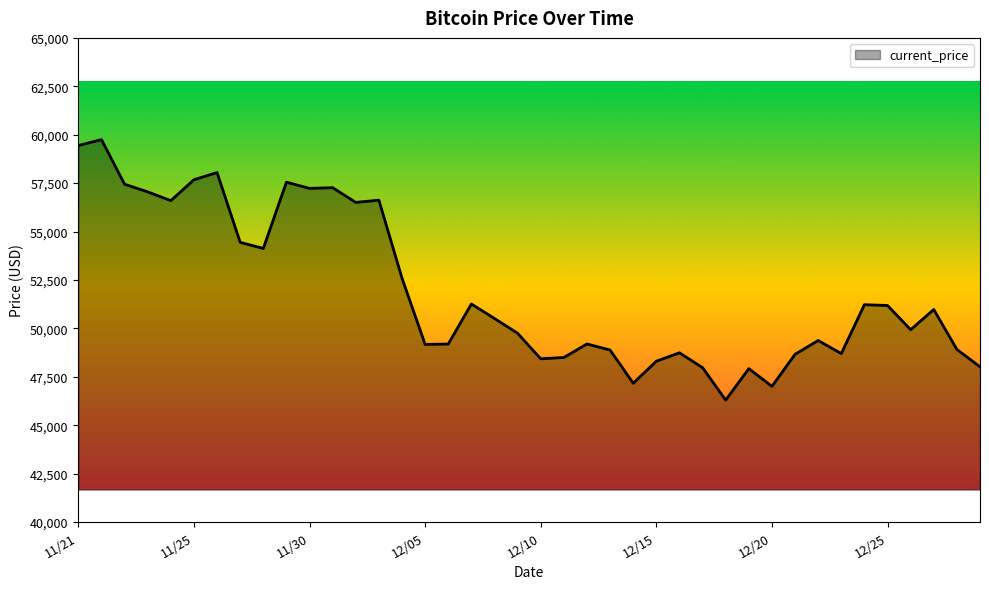

What is the maximum value shown in the chart?

59749